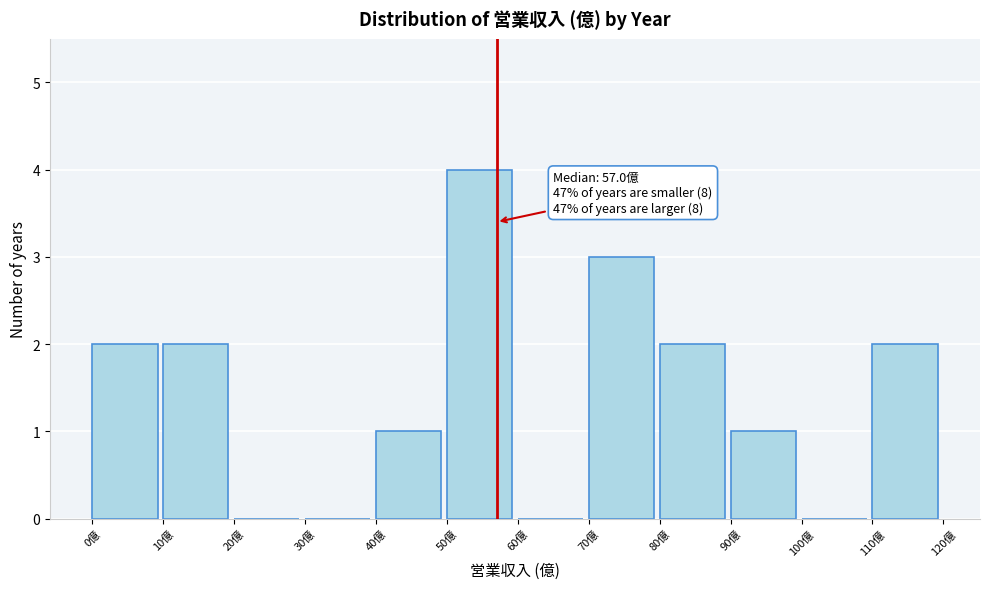

Over which range of the x-axis is the bar tallest?

50 to 60